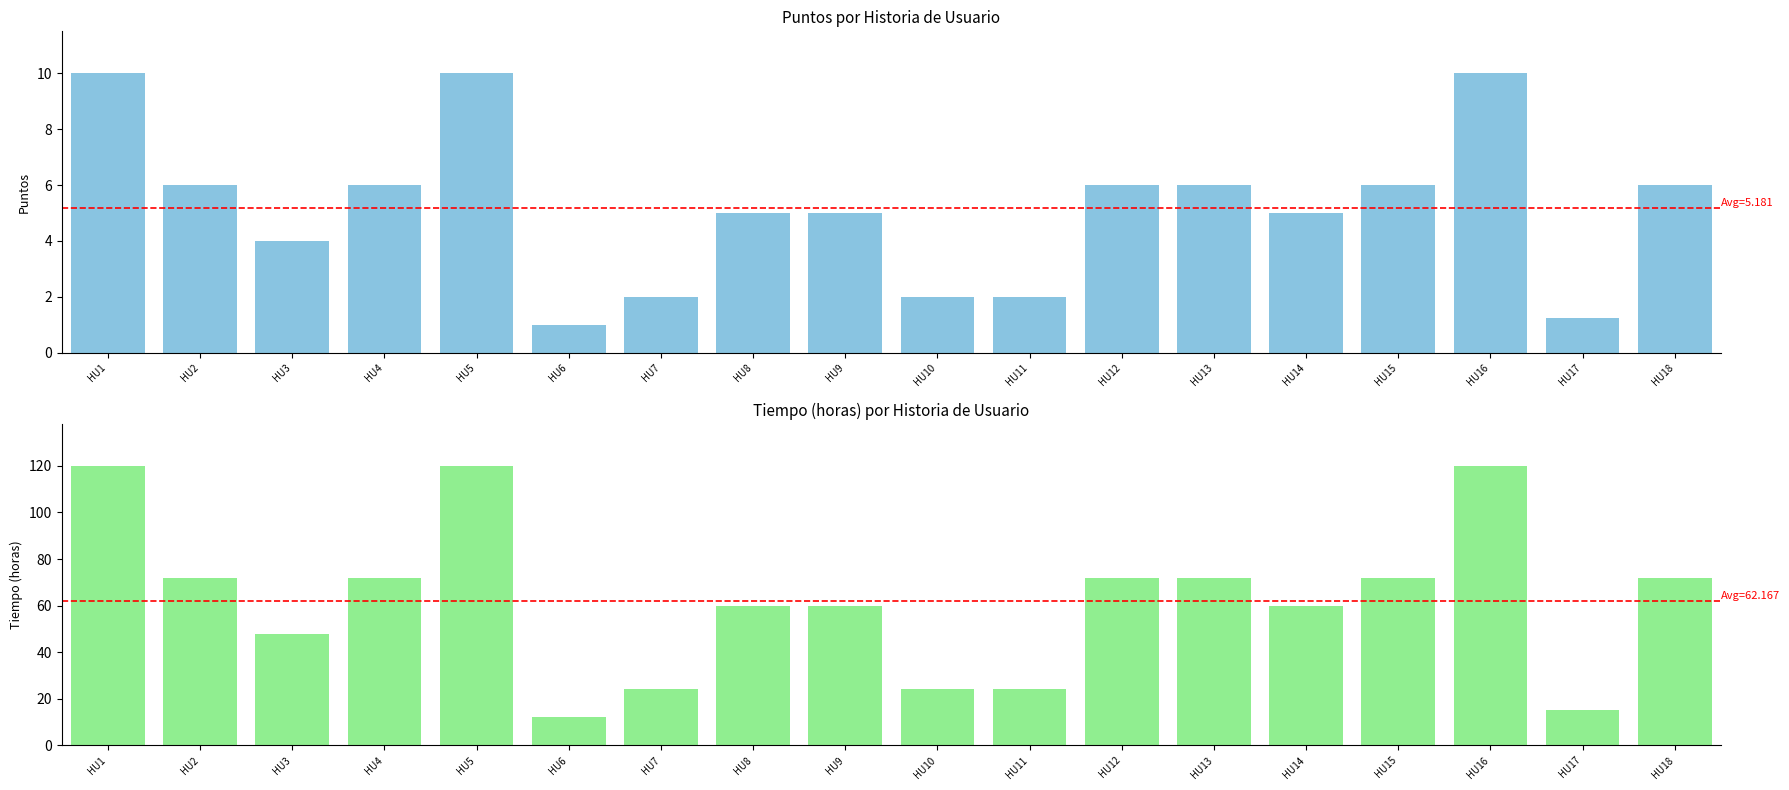

What value does the Puntos series have at HU13?

6.0